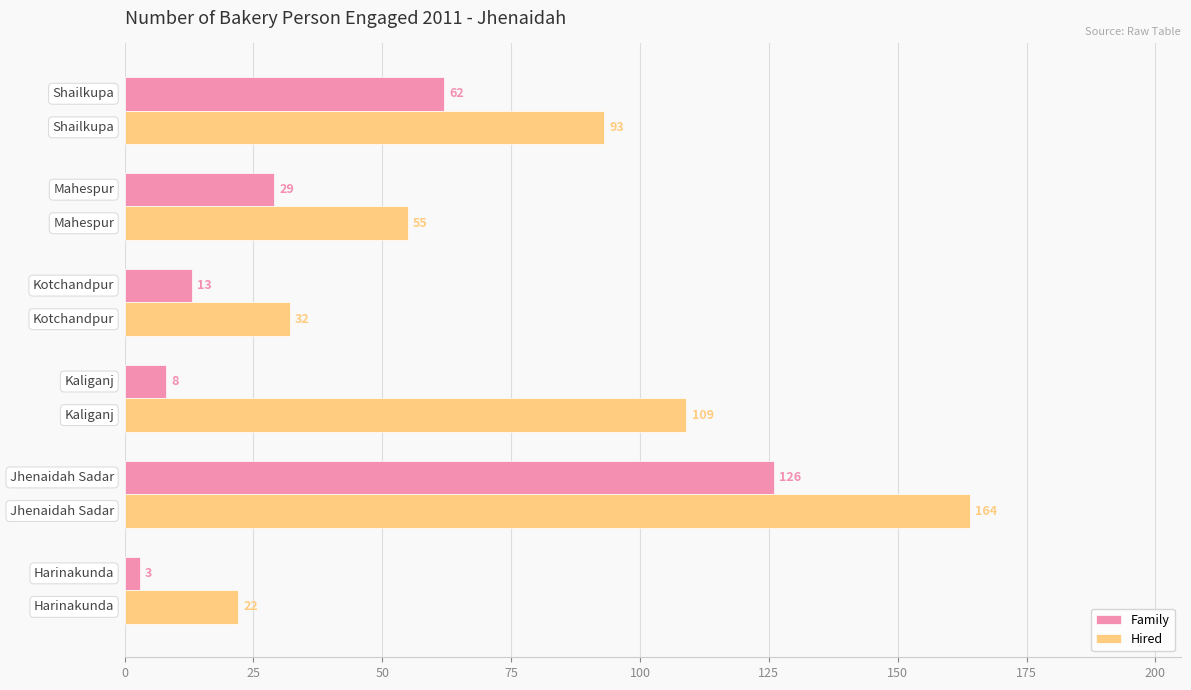

What are all the series names shown in the legend?

Family, Hired